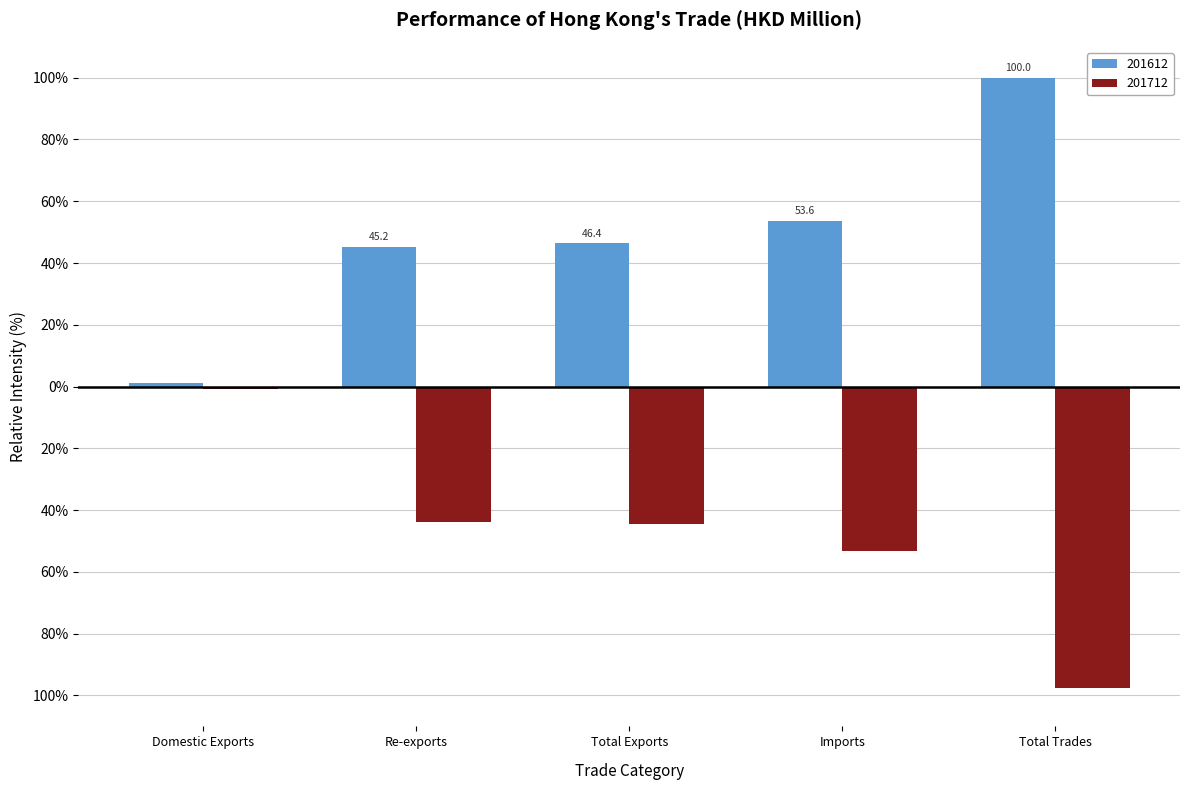

What are all the series names shown in the legend?

201612, 201712